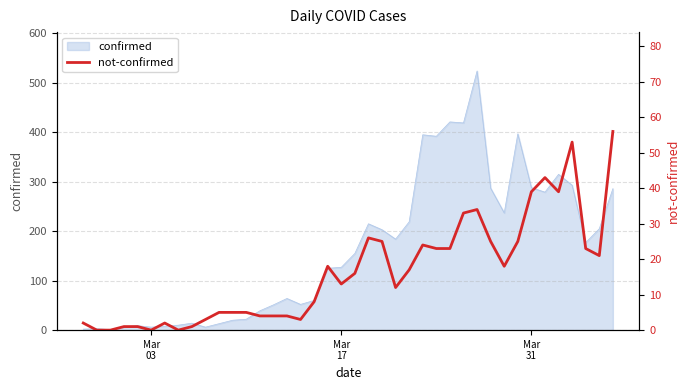

How many values exceed 16?

19